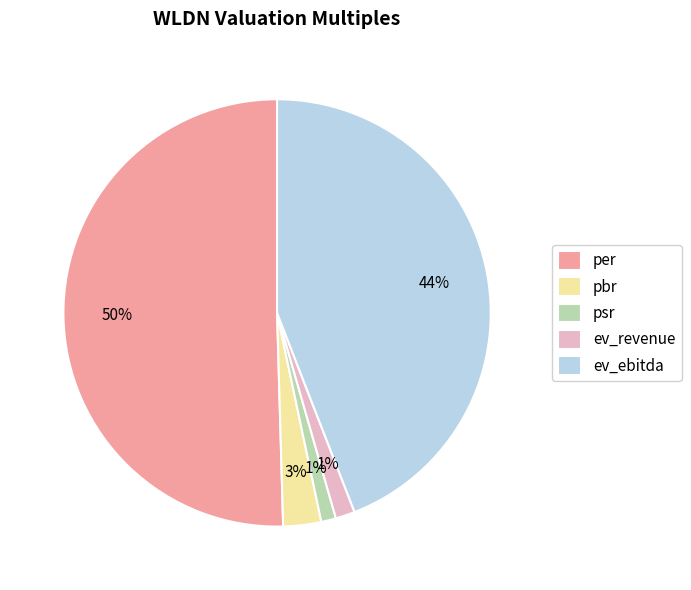

Between ev_ebitda and ev_revenue, which is larger?

ev_ebitda